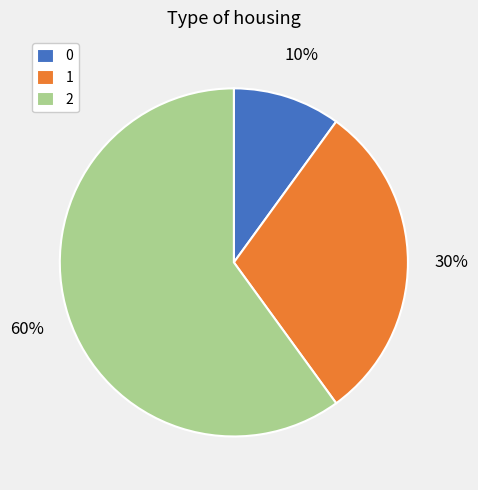

To the nearest percent, what percentage of the pie is 2?

60%